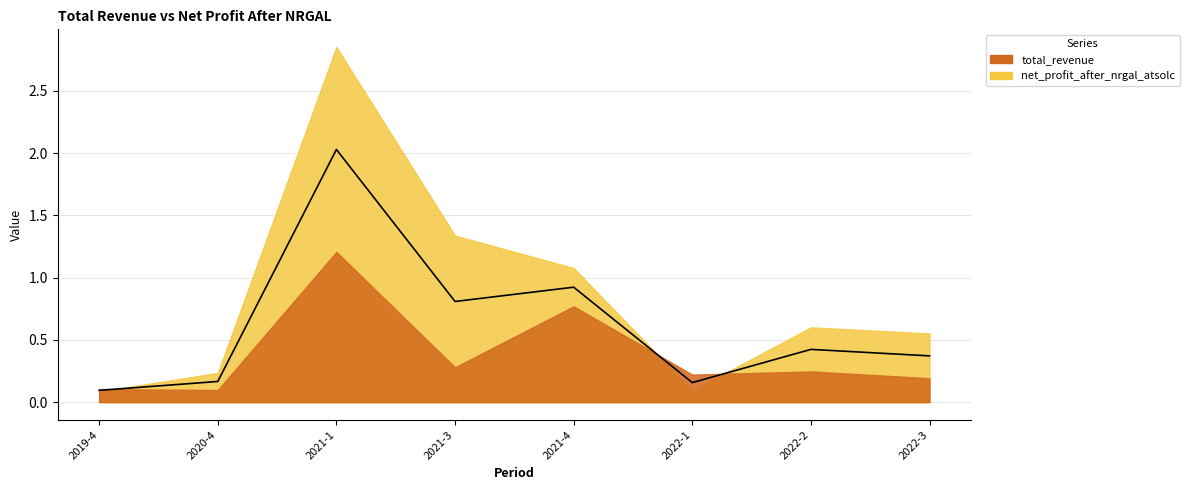

How many interior local valleys (lower than both neighbors) does the data have?

2